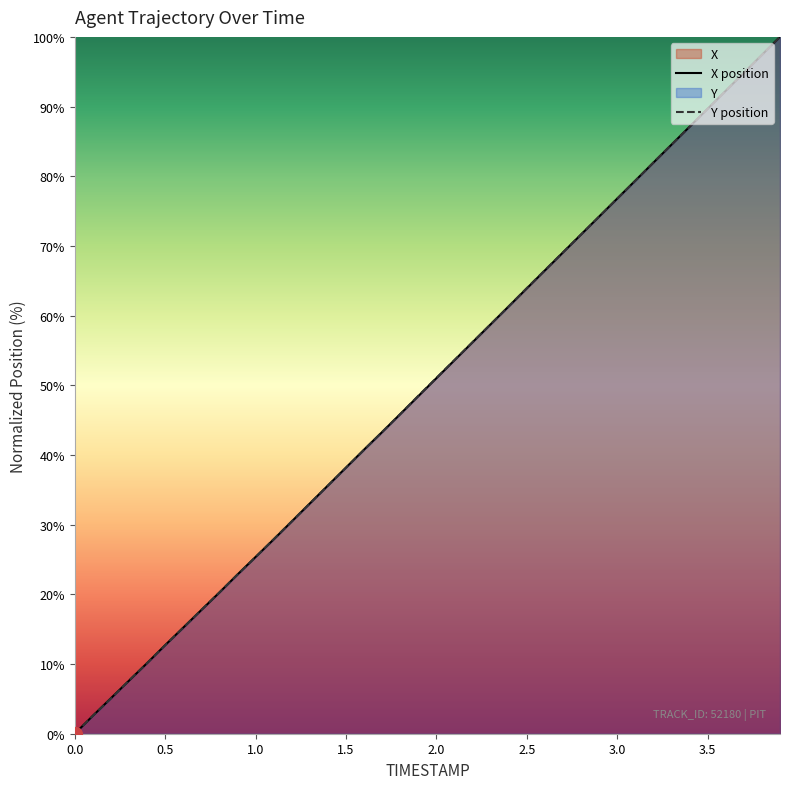

What is the value of the Y point at the 10th from the left?

22.8